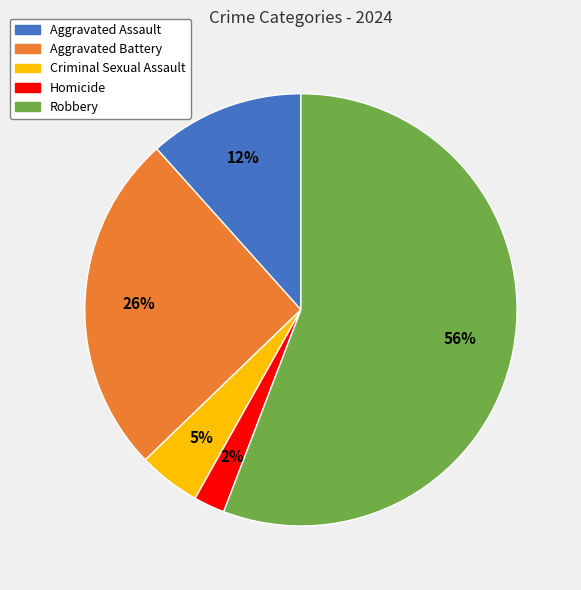

True or false: Homicide accounts for 2% of the total.

True